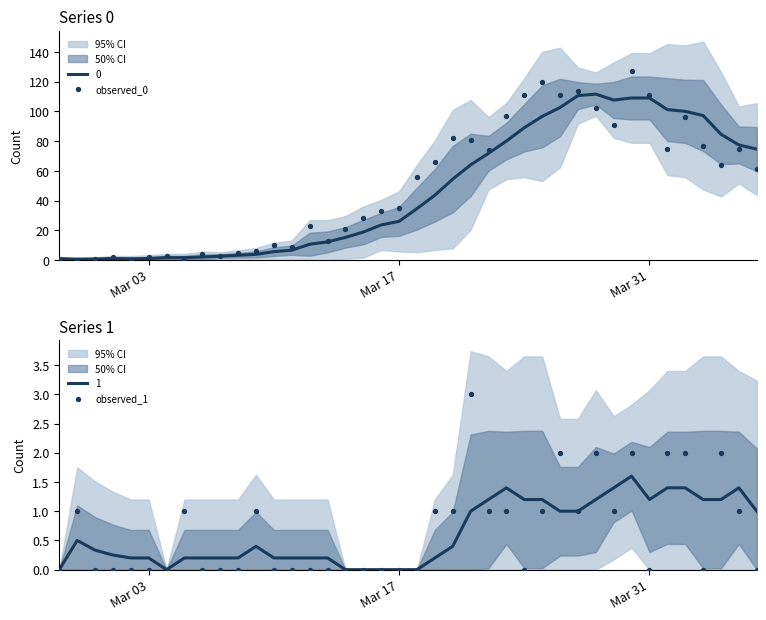

Which series contains the lowest Y value?

observed_0